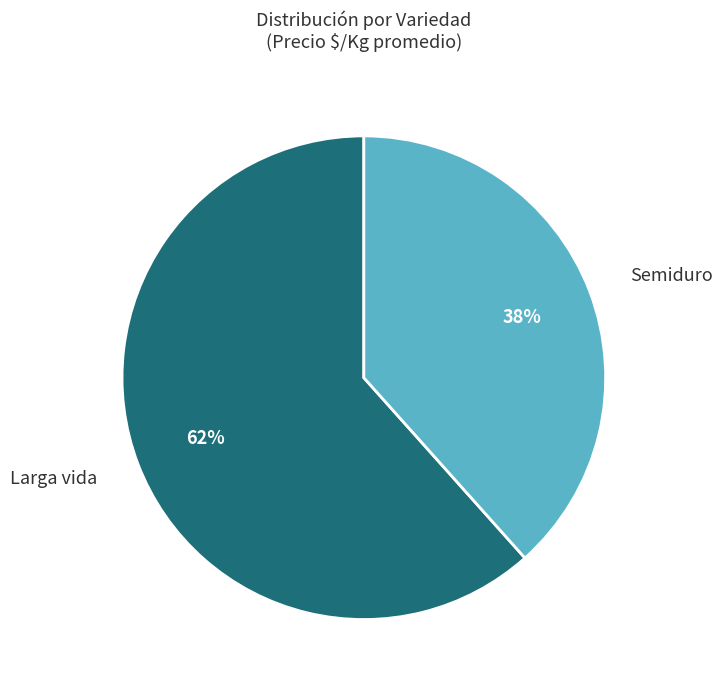

How many slices are in this pie chart?

2